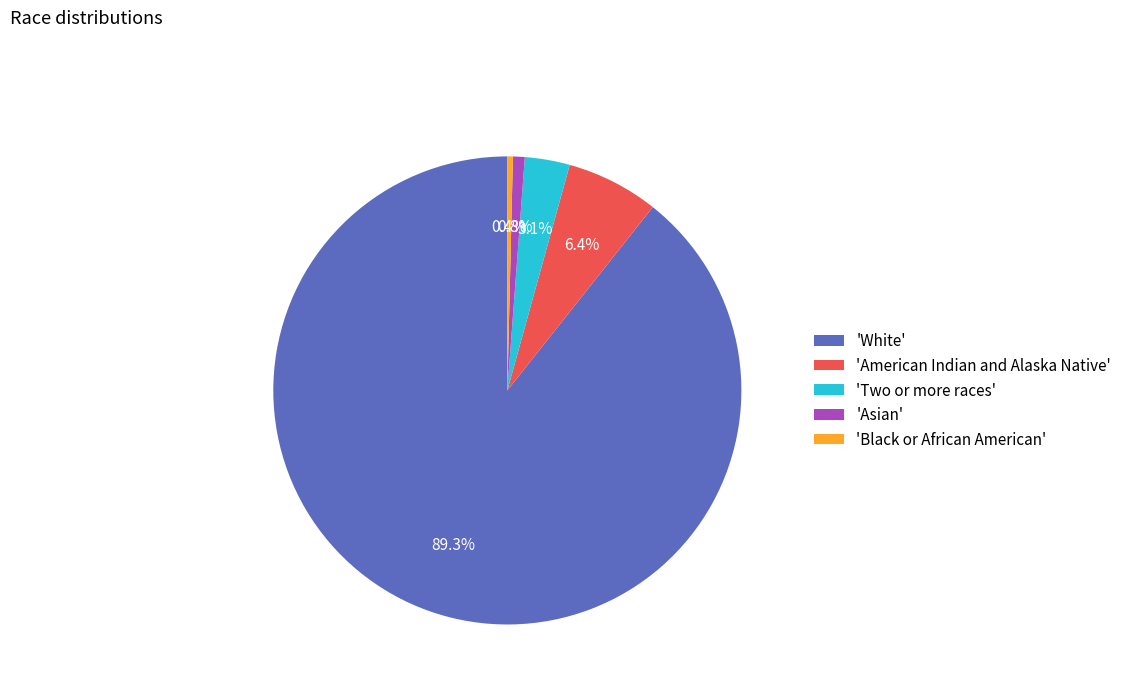

Is there a majority slice in this chart?

Yes